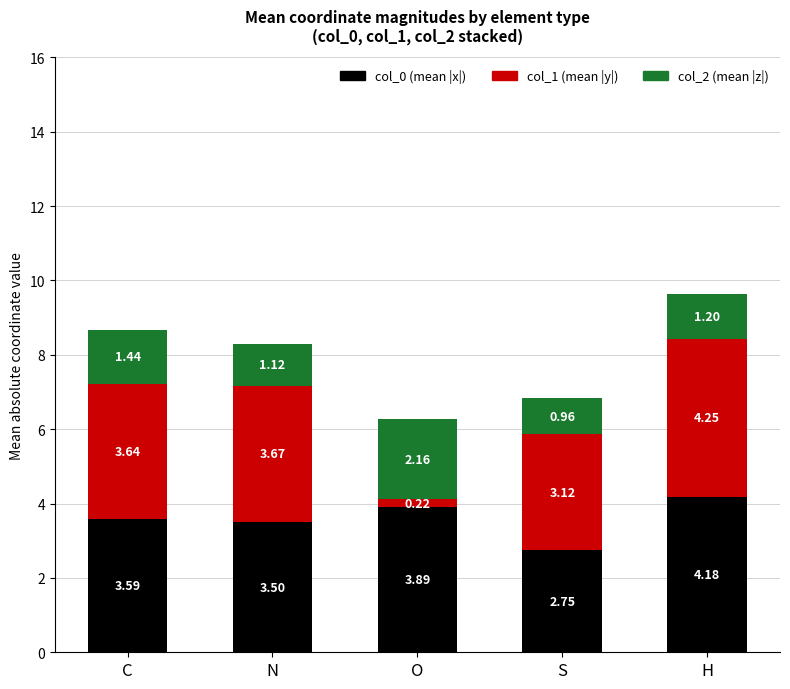

Does the chart contain any negative values?

No